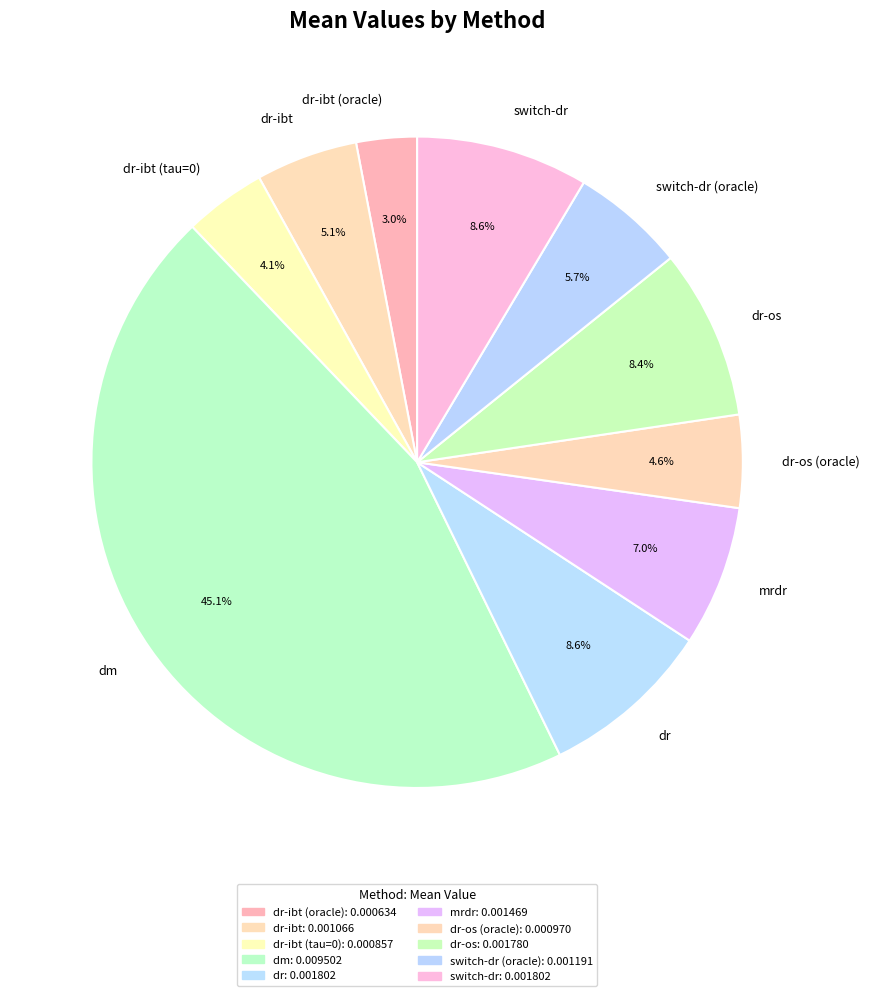

Does any single category account for the majority?

No